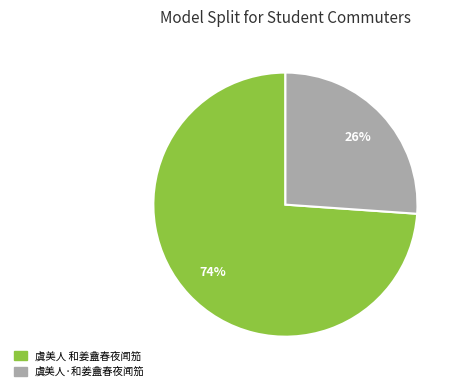

Is there any slice that represents more than half of the pie?

Yes